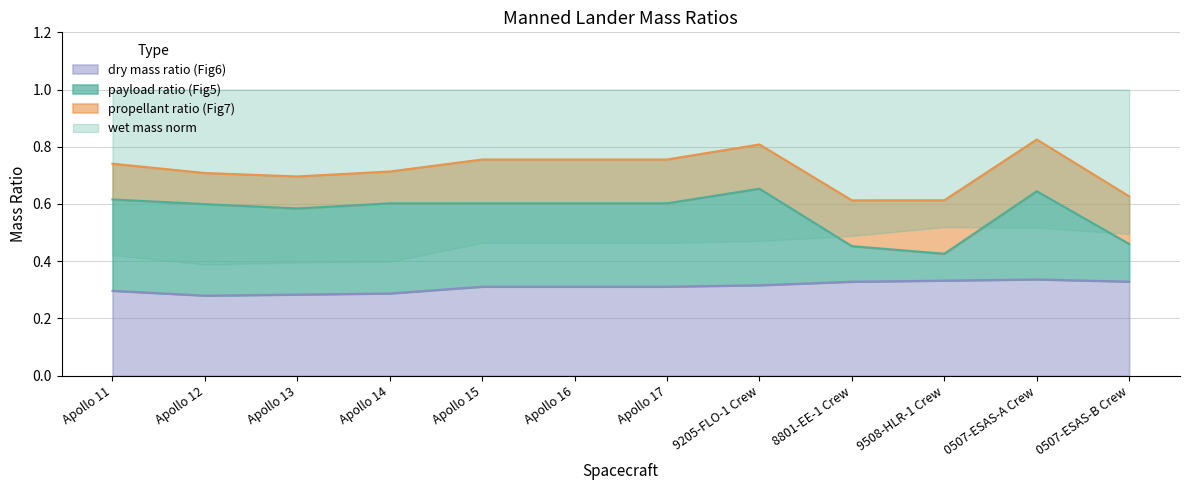

True or false: dry mass ratio (Fig6) has a value of 0.3 at Apollo 15.

True